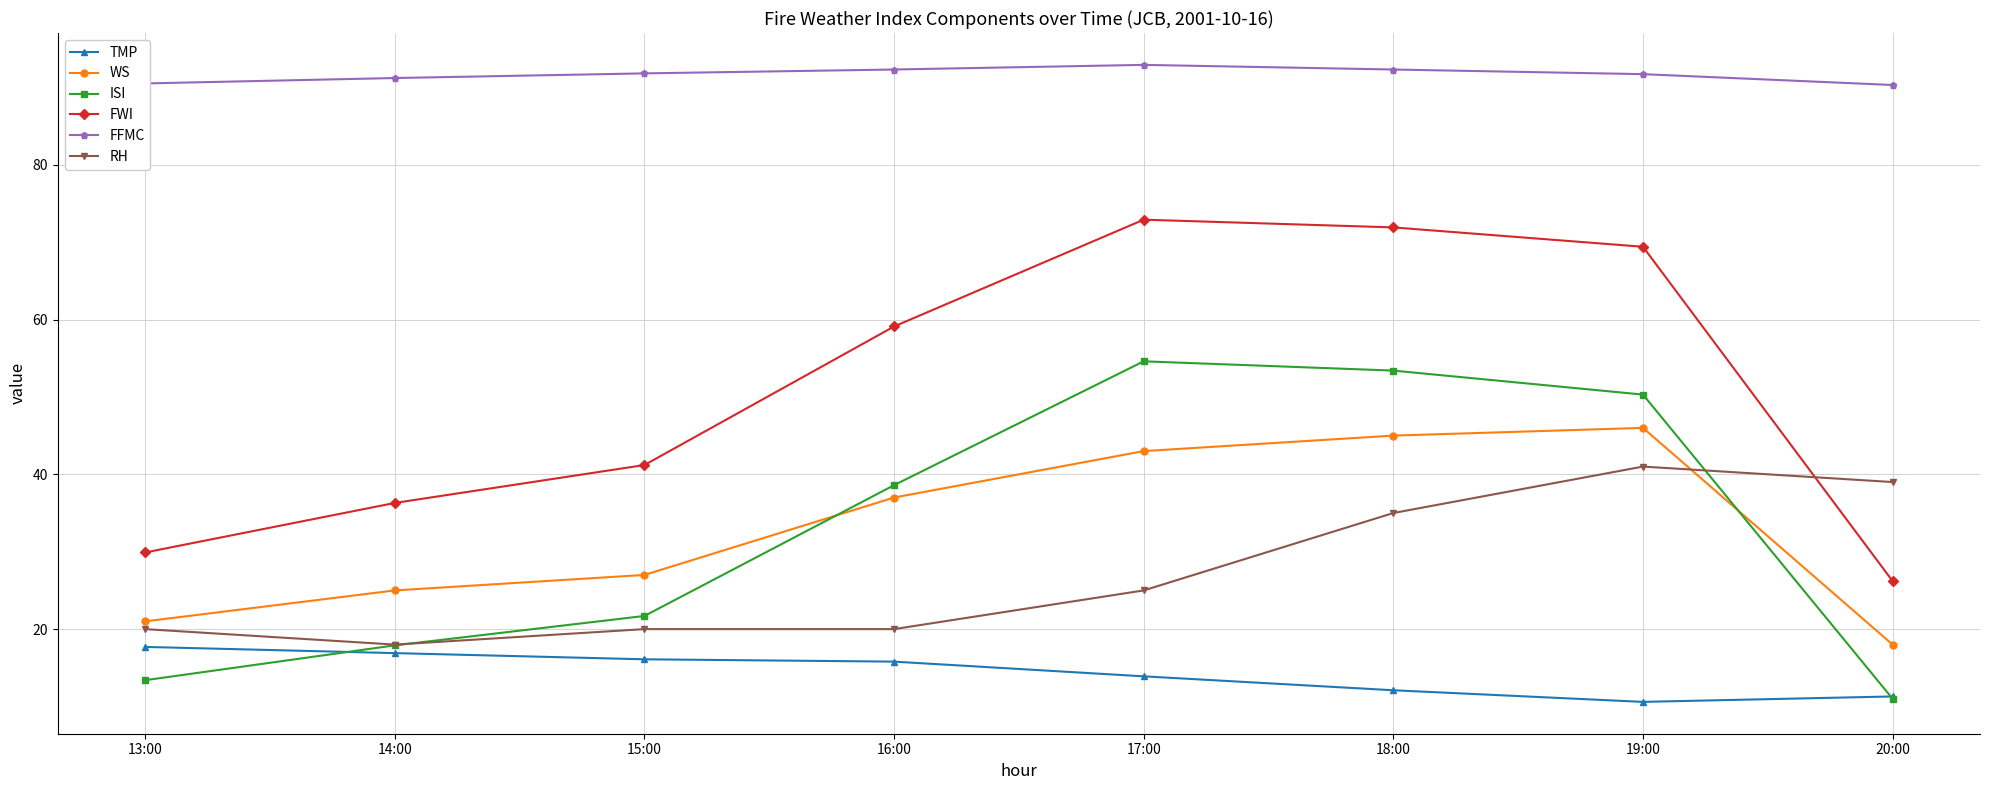

True or false: FFMC and FWI intersect in this chart.

False